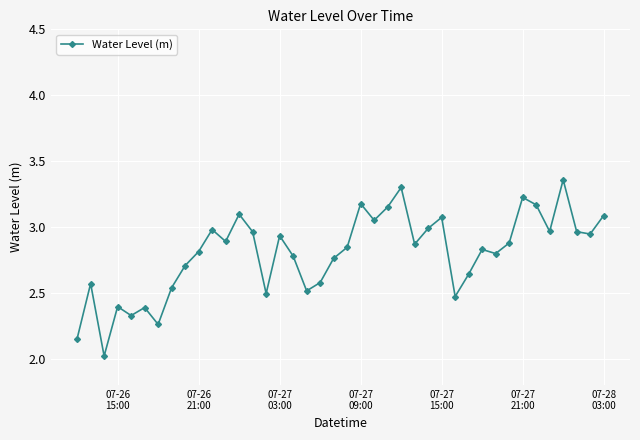

How many lines are shown in the chart?

1